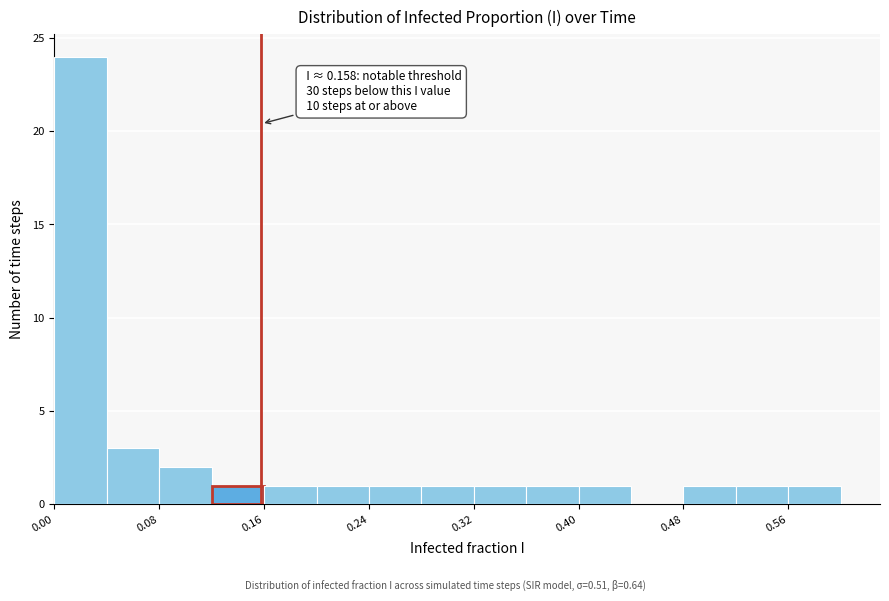

Over which range of the x-axis is the bar tallest?

0.00 to 0.04